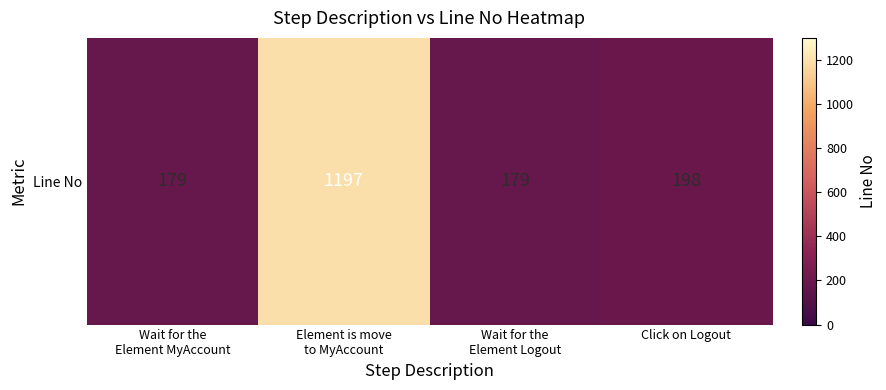

Reading left to right, what are all the values shown in this chart?

Wait for the
Element MyAccount=179	Element is move
to MyAccount=1197	Wait for the
Element Logout=179	Click on Logout=198